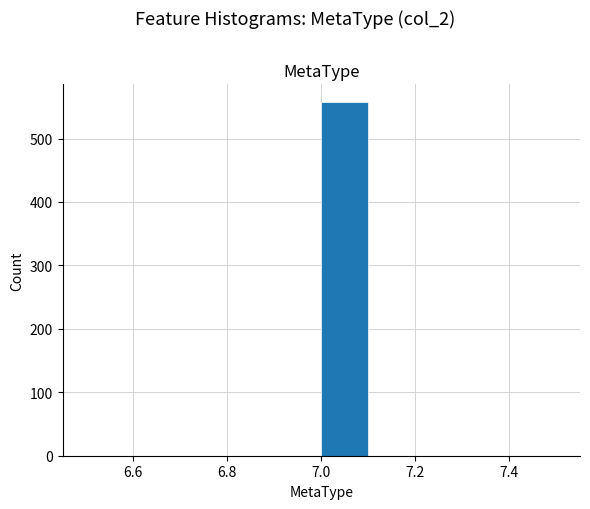

How tall is the bar that spans 7.0 to 7.1 on the x-axis? The values are not printed on the chart, so give them approximately, as read against the axis.

560